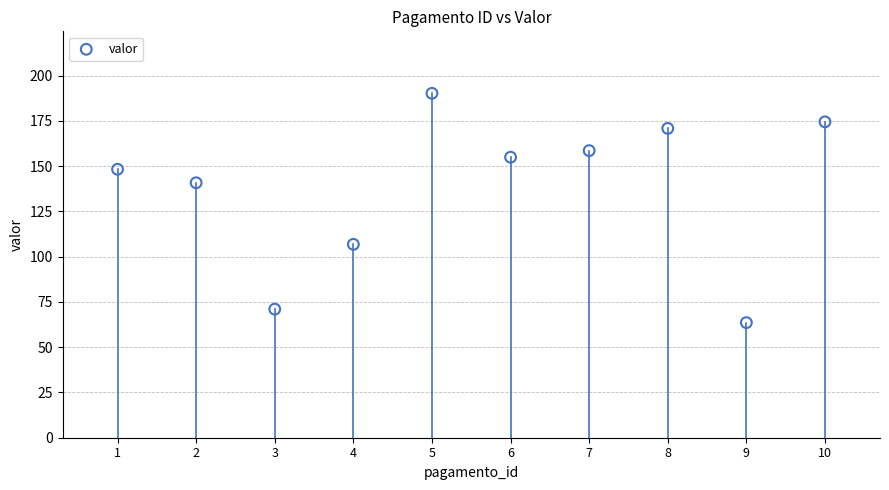

What is the average Y value?

138.0